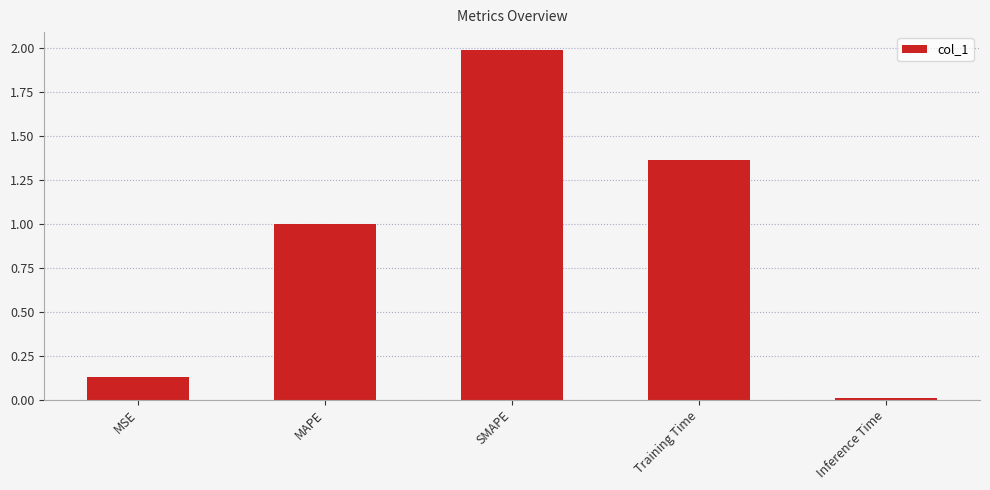

What is the change in value from MSE to MAPE?

+0.9